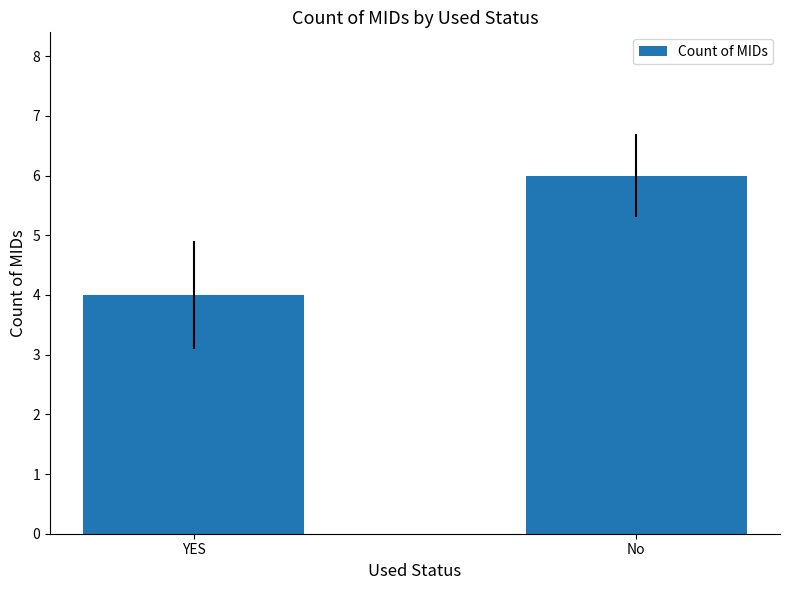

Reading left to right, what are all the values shown in this chart?

4	6